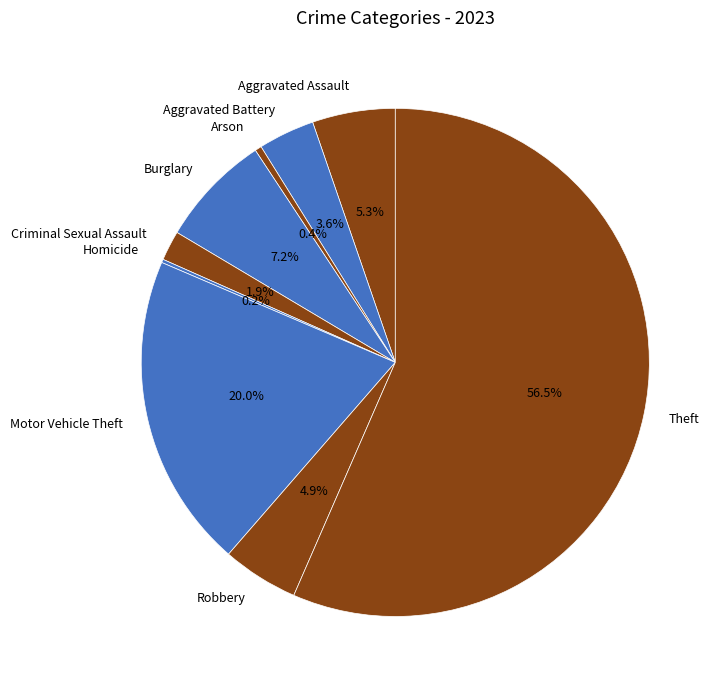

How much of the chart is everything except Aggravated Battery?

96.4%